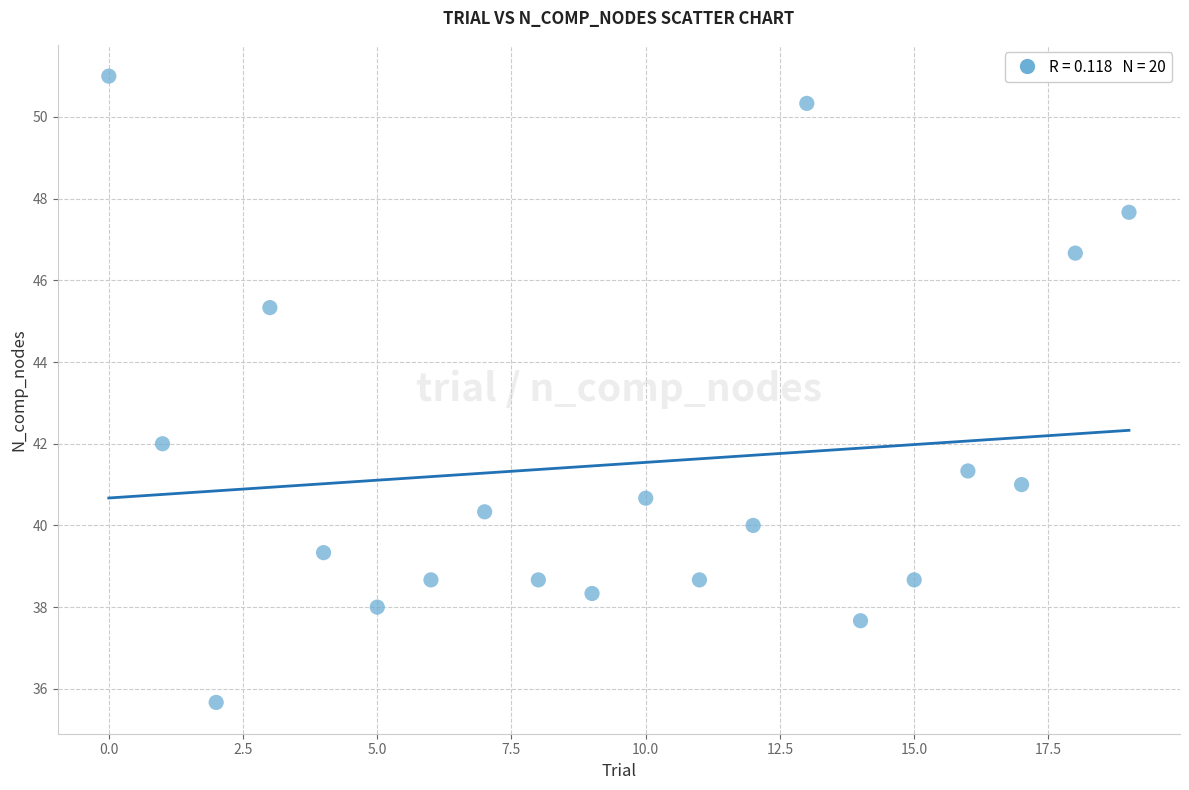

What Y value in the scatter plot is closest to 43?

42.0